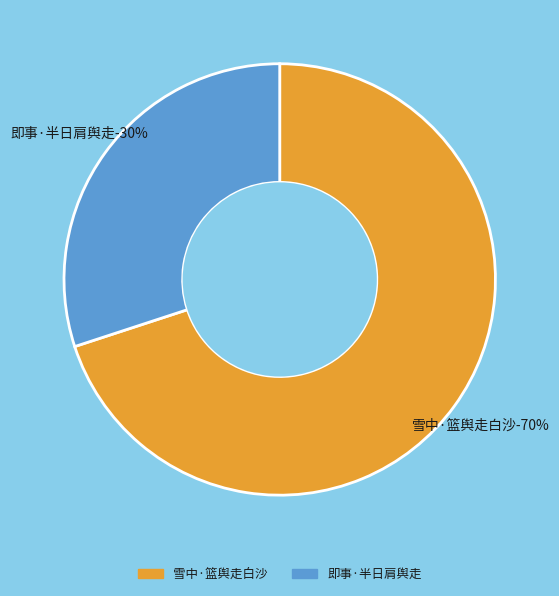

True or false: 即事·半日肩舆走 accounts for 30% of the total.

True